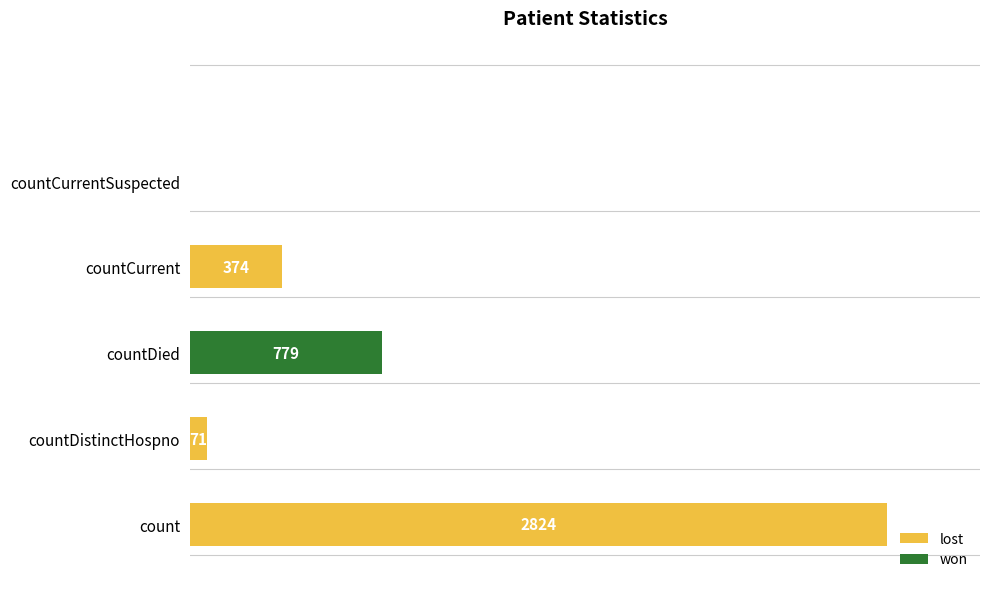

Which label corresponds to the largest value in the chart?

count